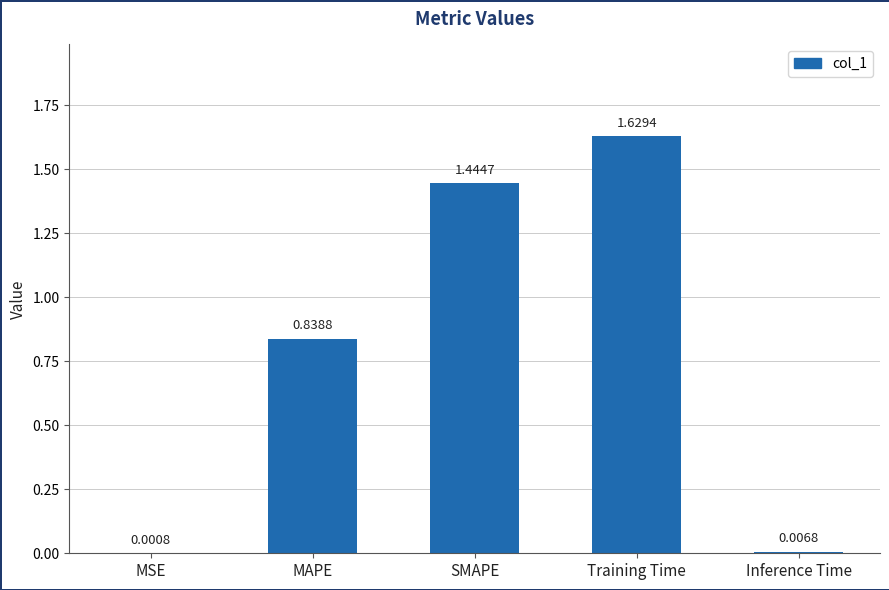

At which label is the value closest to 0?

MSE